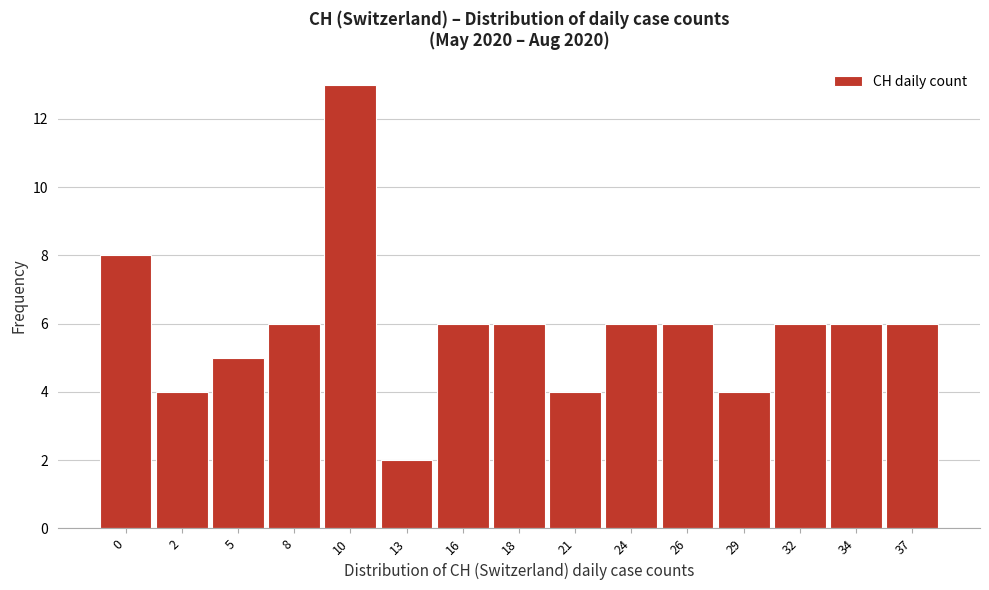

Reading right to left, transcribe all the data shown in this chart.

6	6	6	4	6	6	4	6	6	2	13	6	5	4	8